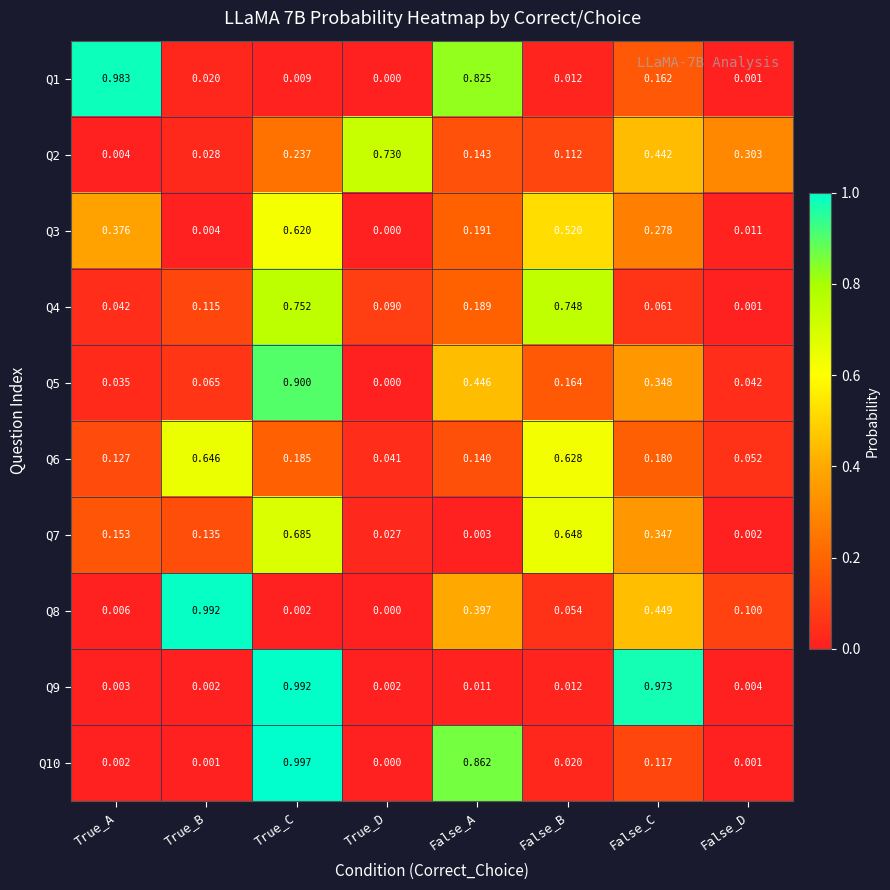

At which category is the sum across all series the highest?

True_C